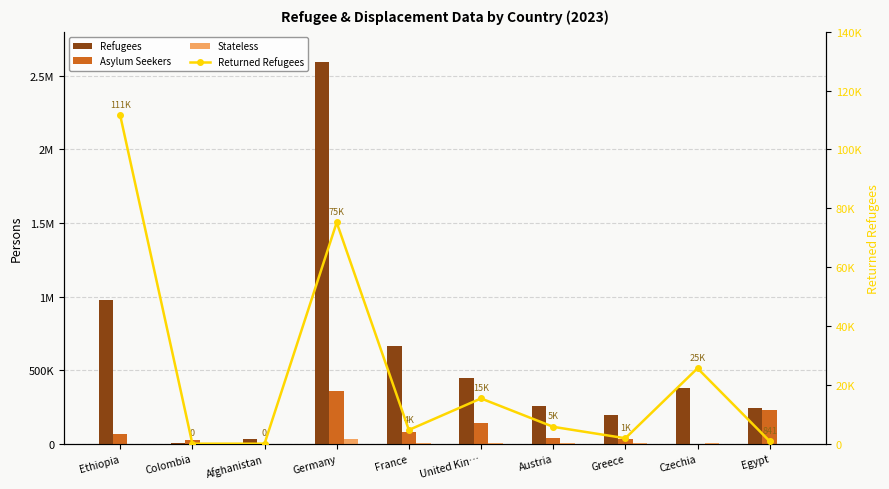

Count the number of data series in this chart.

4